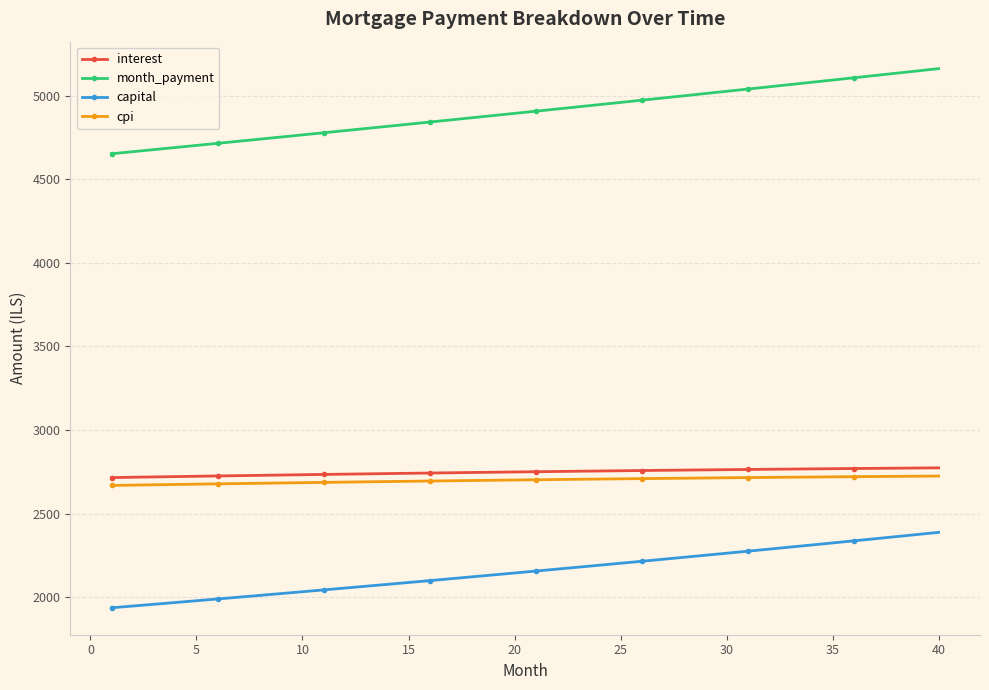

Does the chart display data point markers on the line(s)?

Yes